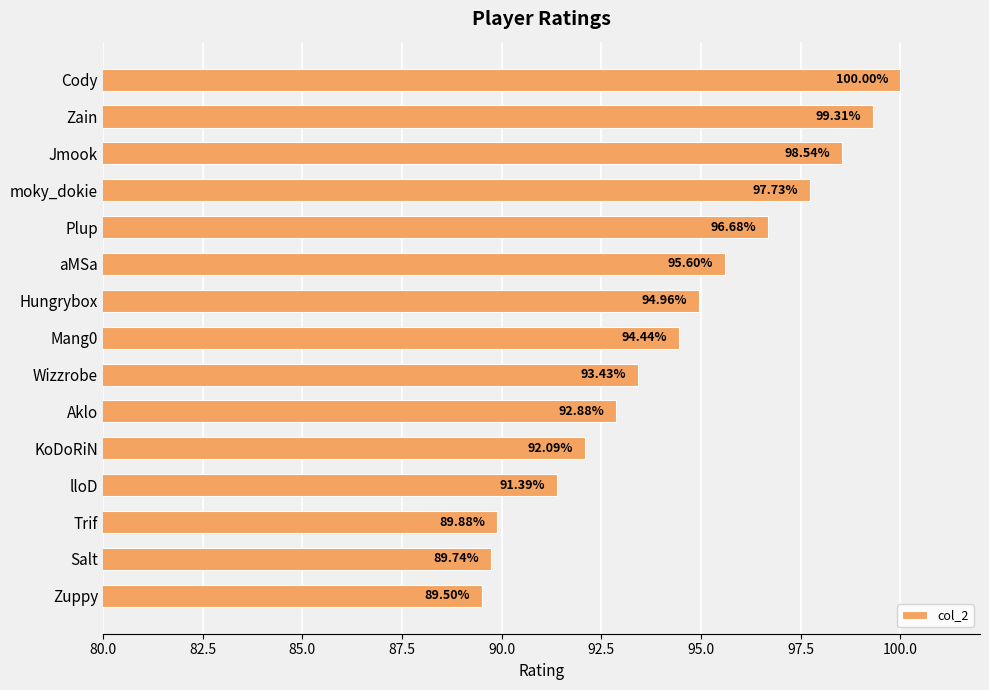

Which has a higher value, Plup or Jmook?

Jmook